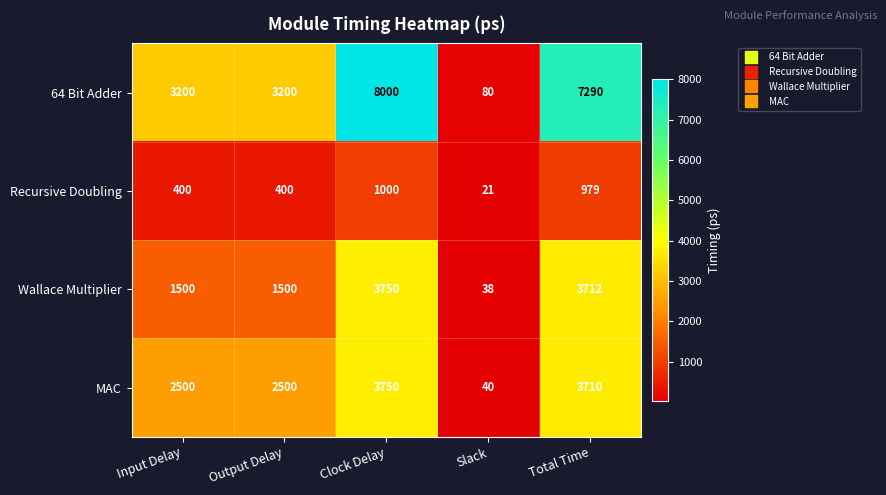

Which series has the largest range (max minus min)?

64 Bit Adder